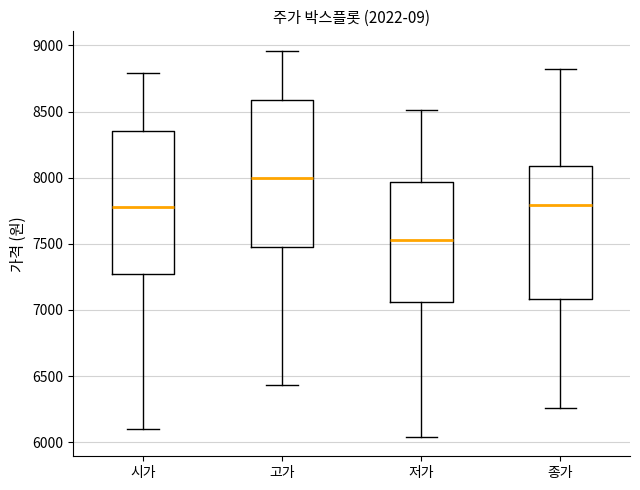

Reading left to right, transcribe this box plot: for each box, give where its median line is, the range the box spans, and where its two whiskers end, as read against the y-axis. The values are not printed on the chart, so give them approximately, as read against the axis.

시가: median 7800, box 7250 to 8350, whiskers 6100 to 8800
고가: median 8000, box 7500 to 8600, whiskers 6450 to 8950
저가: median 7550, box 7050 to 7950, whiskers 6050 to 8500
종가: median 7800, box 7100 to 8100, whiskers 6250 to 8800